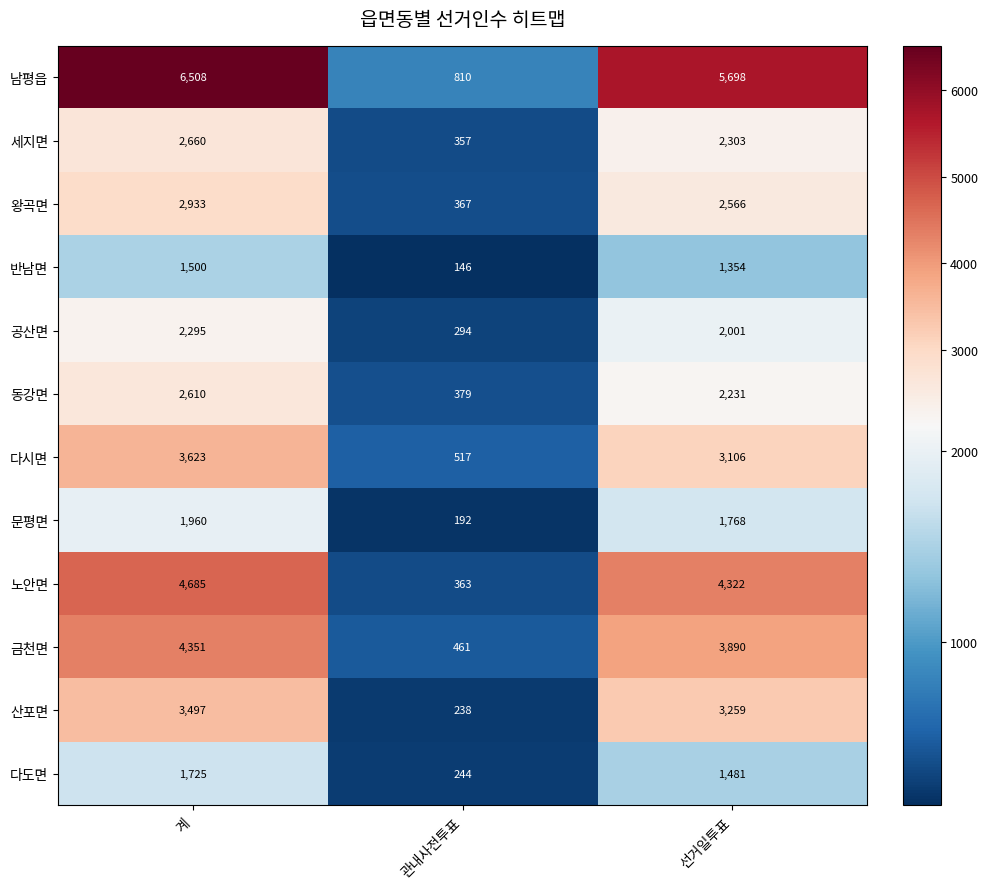

At which label does 왕곡면 reach its minimum?

관내사전투표